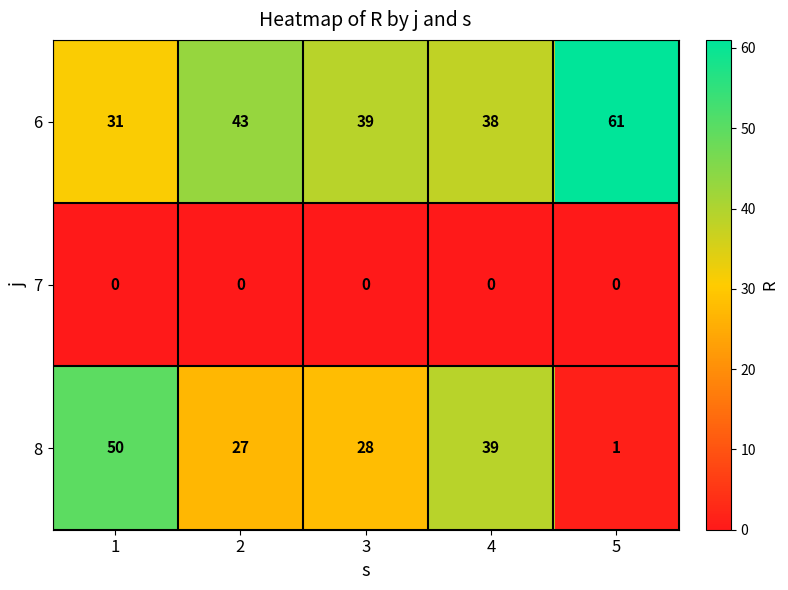

What is the sum of the 6 values at 1 and 5?

92